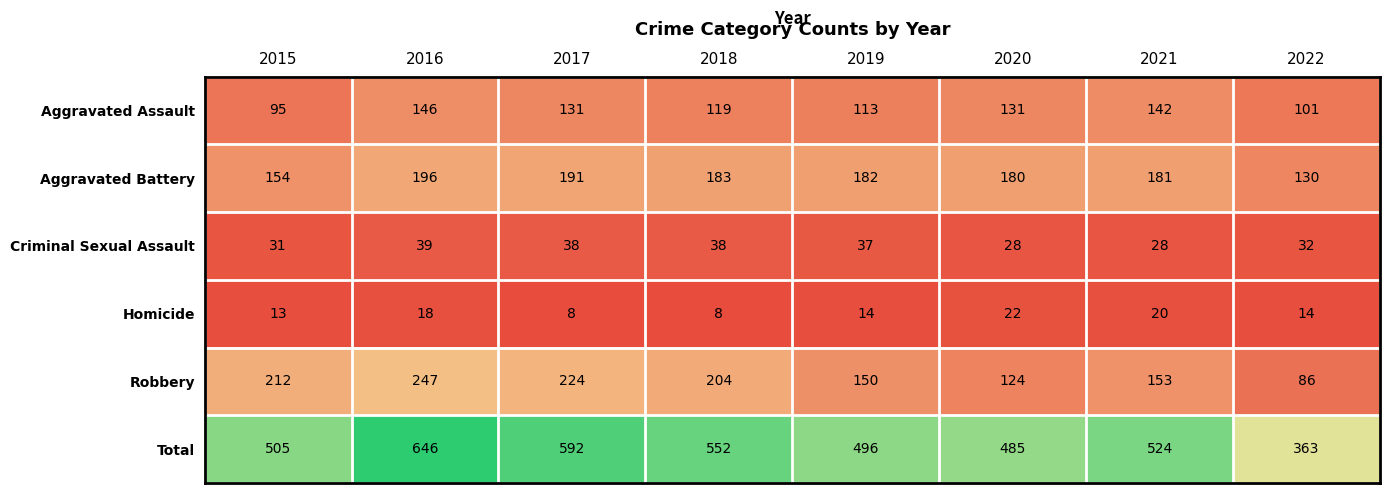

What is the difference between the maximum and minimum values in the Homicide series?

14